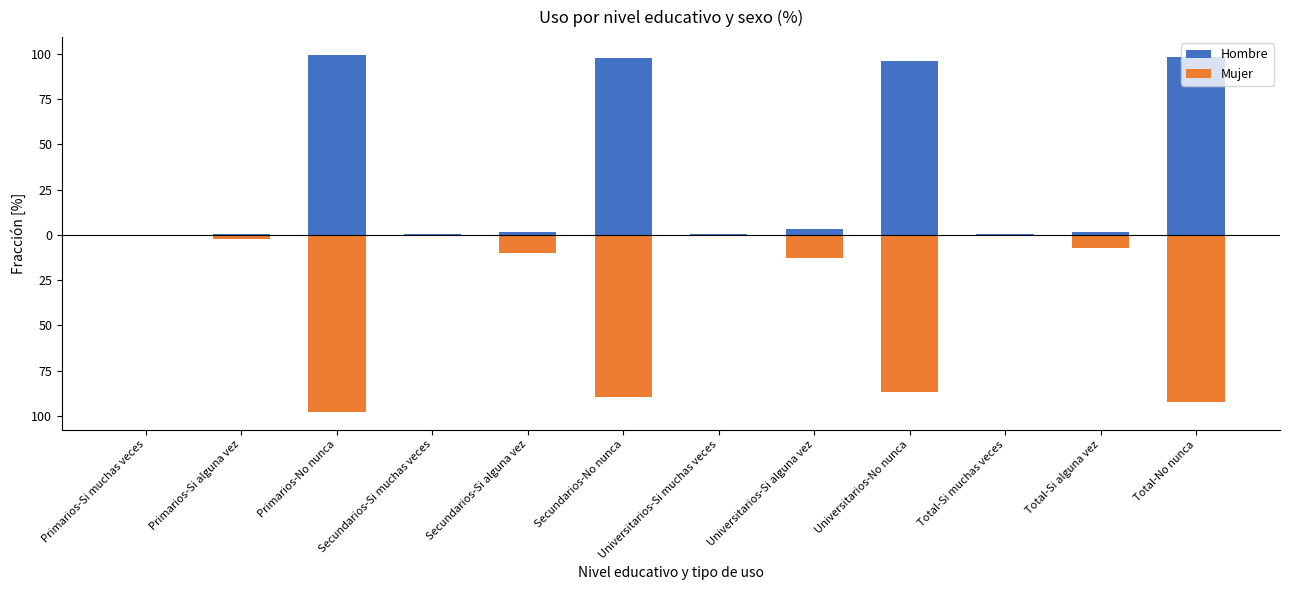

What is the average value of the Mujer series?

-33.3